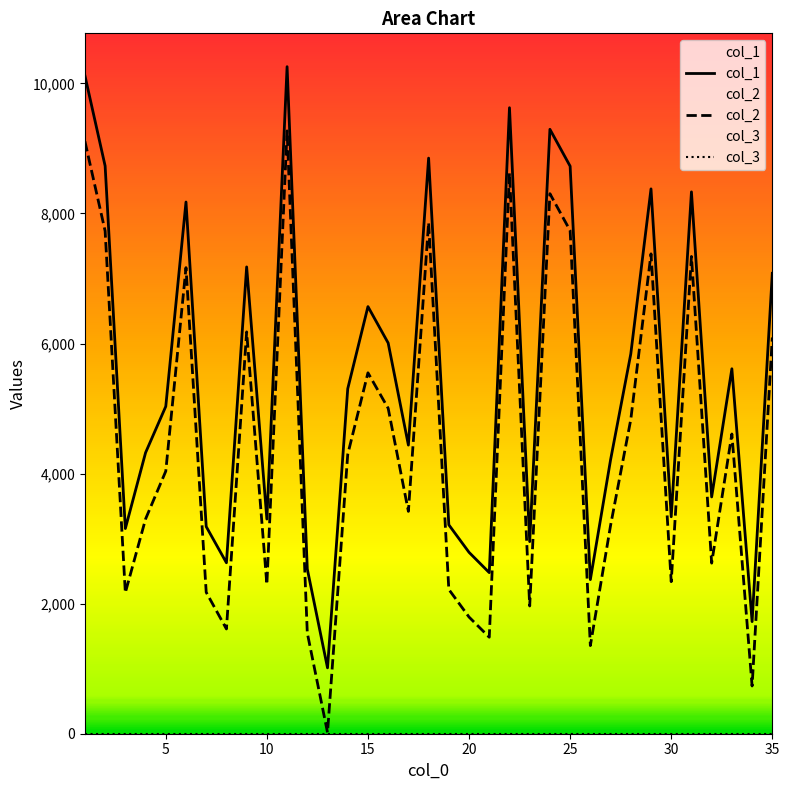

True or false: col_1 and col_2 cross at least once.

False